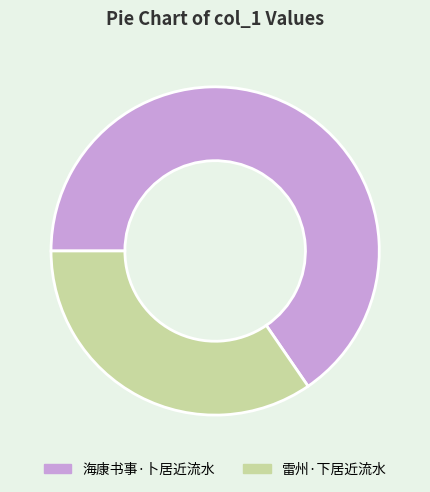

How many slices are in this pie chart?

2